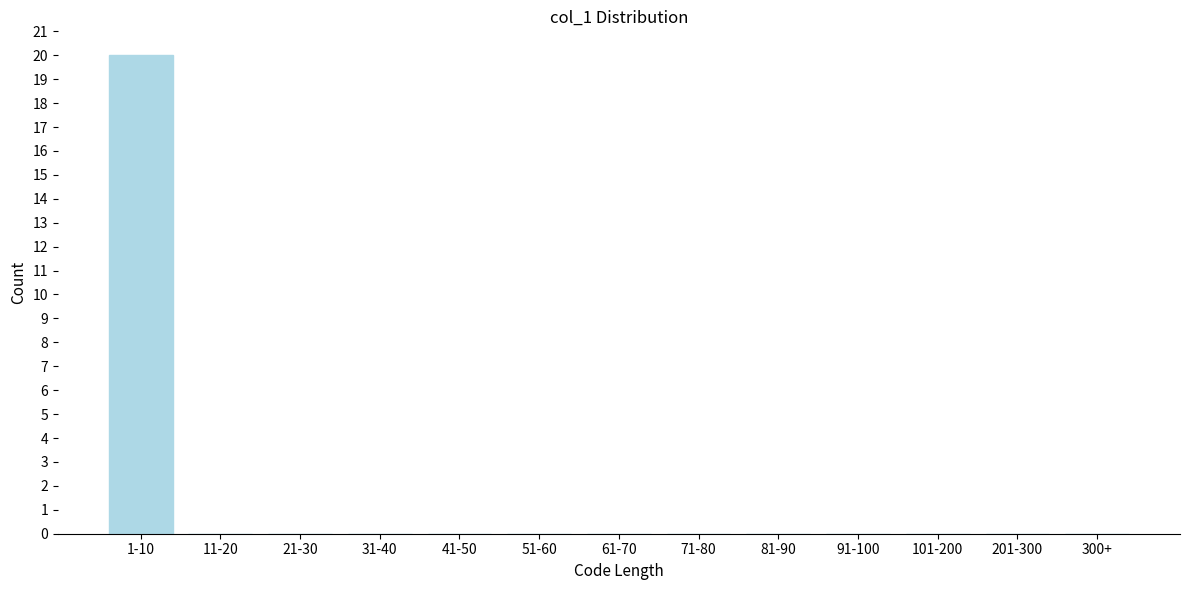

Reading left to right, list all the values displayed in this chart.

1-10=20	11-20=0	21-30=0	31-40=0	41-50=0	51-60=0	61-70=0	71-80=0	81-90=0	91-100=0	101-200=0	201-300=0	300+=0